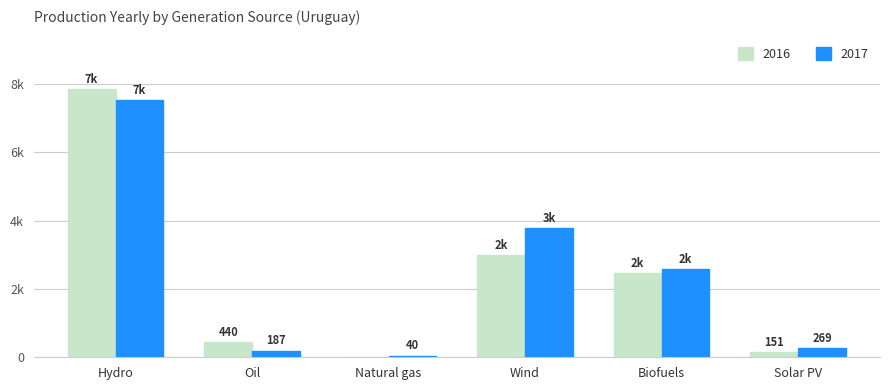

What is the label of the 6th bar from the right?

Hydro